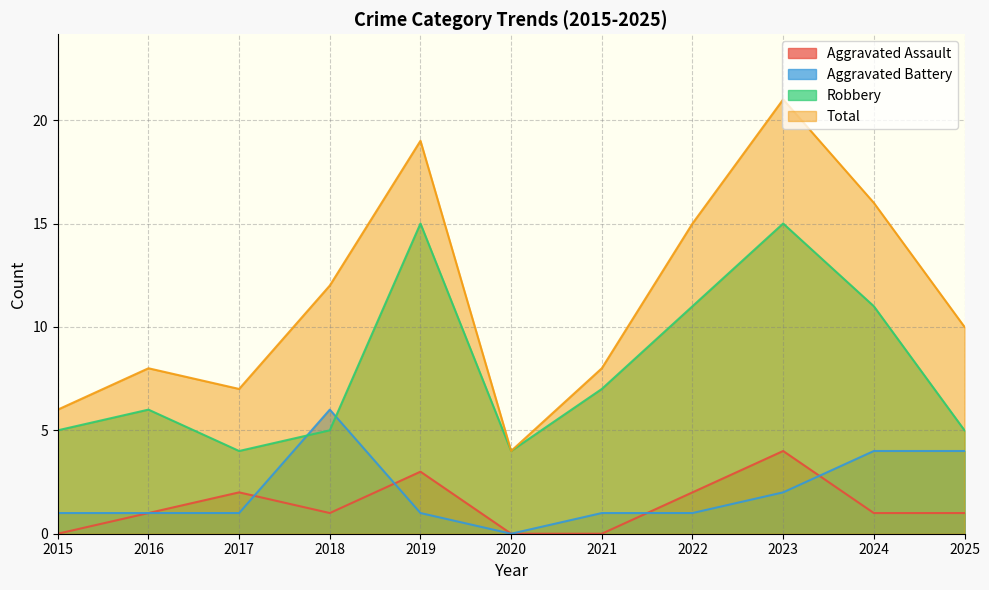

In Total, how many points are lower than both neighbors (excluding endpoints)?

2